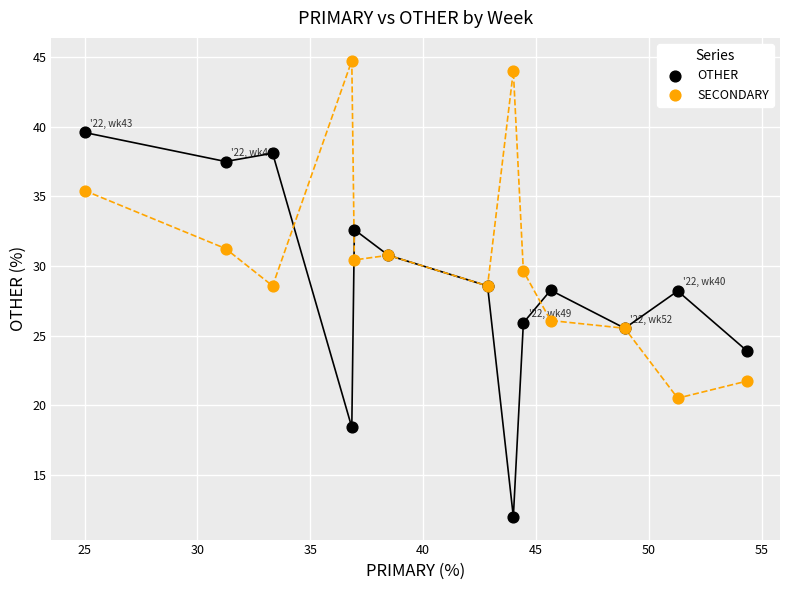

Which series has the largest Y range (max minus min)?

OTHER